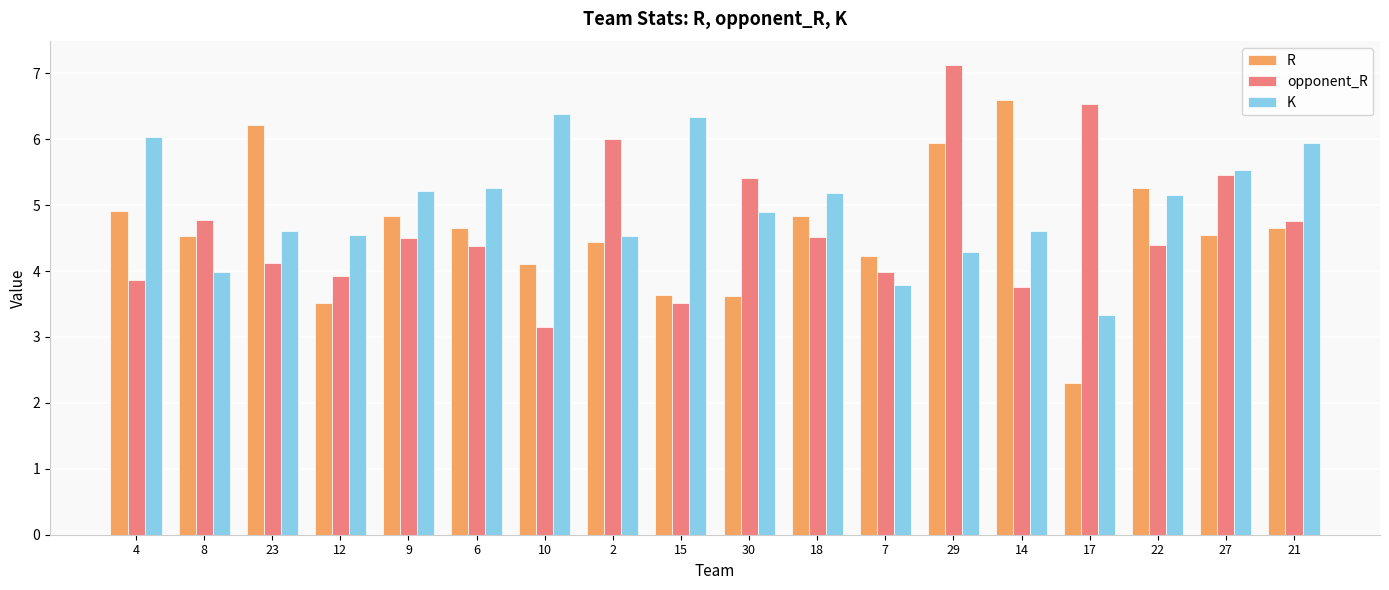

At which category is the sum across all series the highest?

29